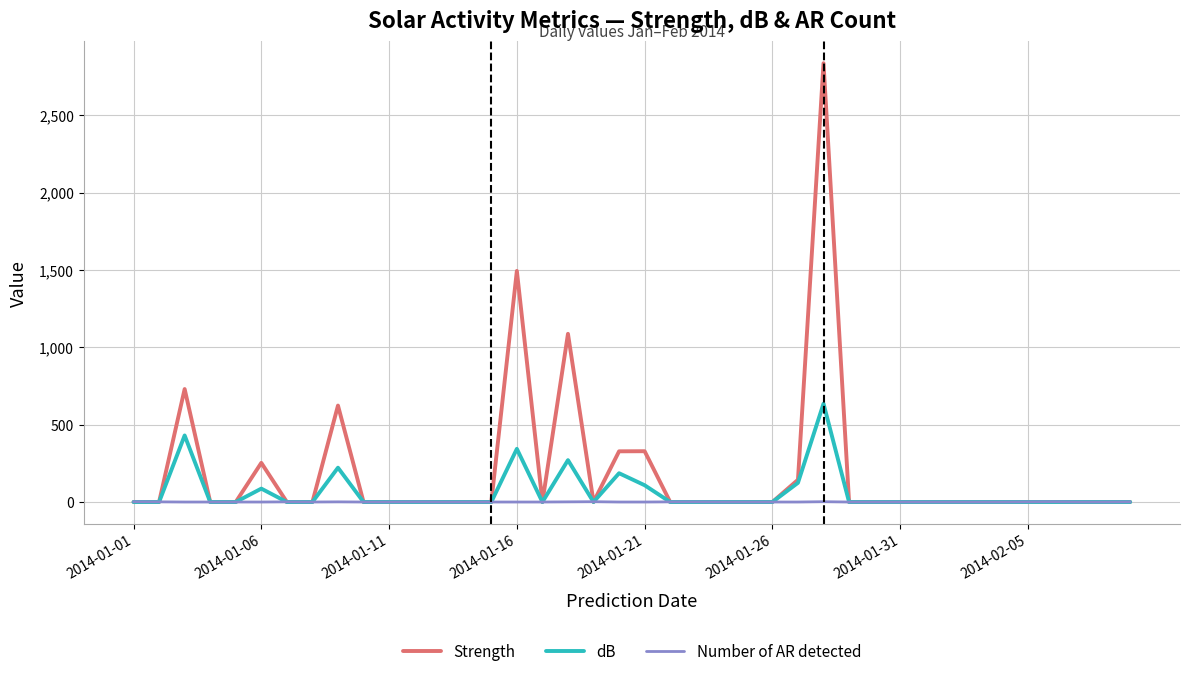

Count the number of data series in this chart.

3